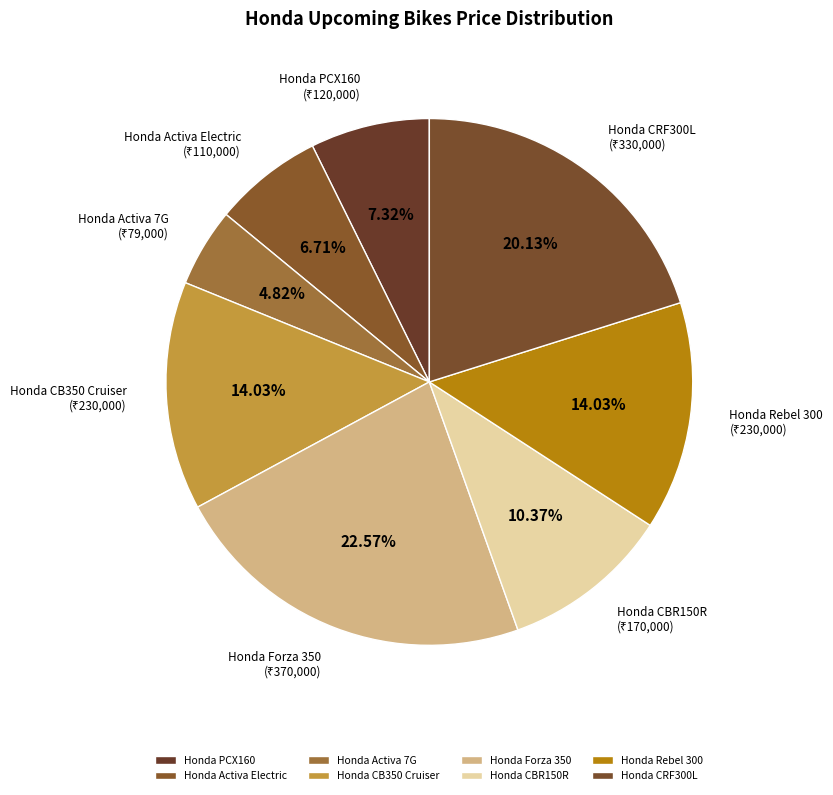

To the nearest percent, what is the difference between the Honda Activa 7G and Honda Forza 350 slice percentages?

18%